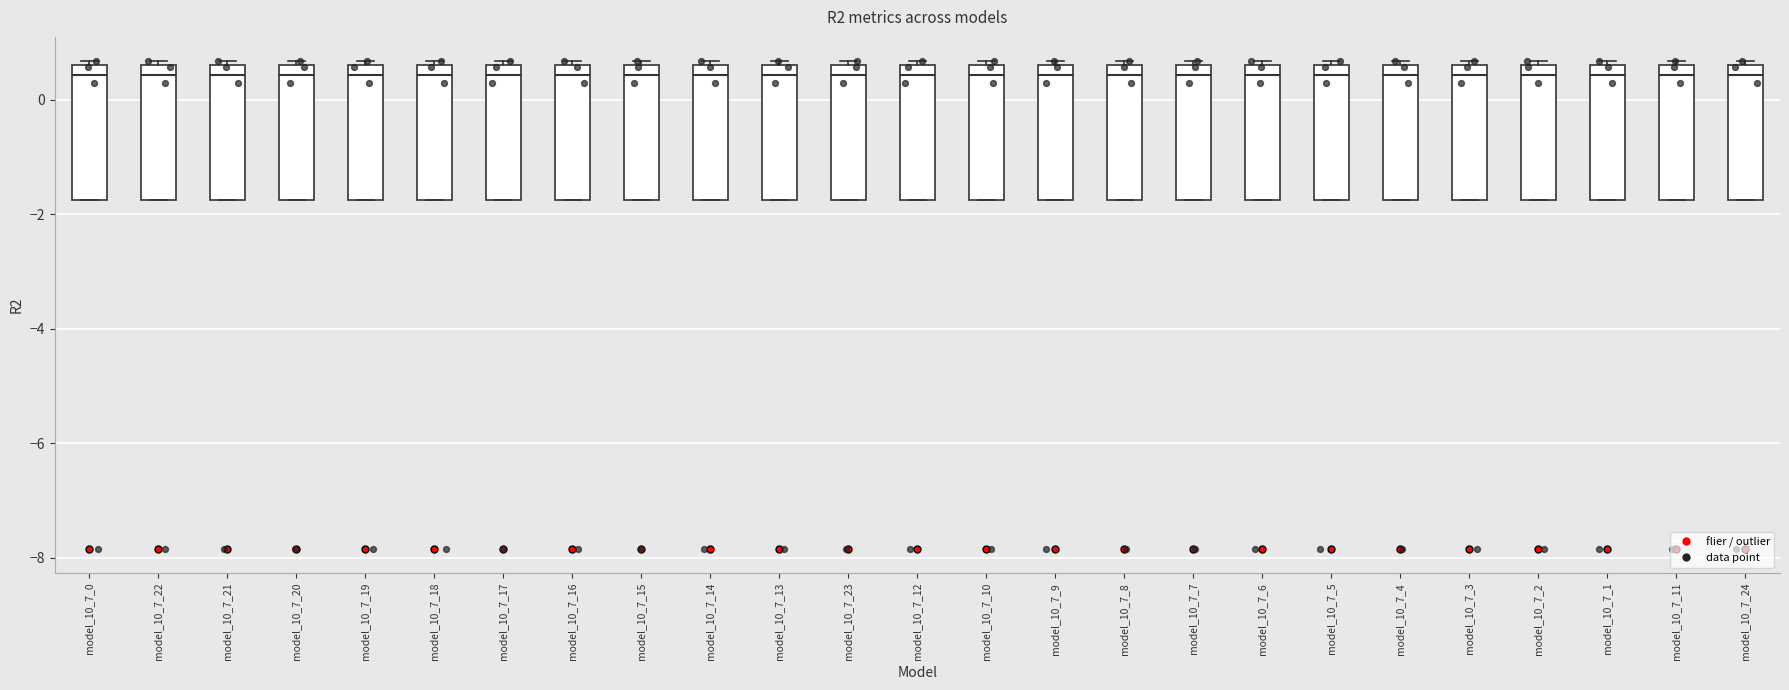

Reading left to right, transcribe this box plot: for each box, give where its median line is, the range the box spans, and where its two whiskers end, as read against the y-axis. The values are not printed on the chart, so give them approximately, as read against the axis.

model_10_7_0: median 0.4, box -1.8 to 0.6, whiskers -1.8 to 0.6 (just above the box's upper edge)
model_10_7_22: median 0.4, box -1.8 to 0.6, whiskers -1.8 to 0.6 (just above the box's upper edge)
model_10_7_21: median 0.4, box -1.8 to 0.6, whiskers -1.8 to 0.6 (just above the box's upper edge)
model_10_7_20: median 0.4, box -1.8 to 0.6, whiskers -1.8 to 0.6 (just above the box's upper edge)
model_10_7_19: median 0.4, box -1.8 to 0.6, whiskers -1.8 to 0.6 (just above the box's upper edge)
model_10_7_18: median 0.4, box -1.8 to 0.6, whiskers -1.8 to 0.6 (just above the box's upper edge)
model_10_7_17: median 0.4, box -1.8 to 0.6, whiskers -1.8 to 0.6 (just above the box's upper edge)
model_10_7_16: median 0.4, box -1.8 to 0.6, whiskers -1.8 to 0.6 (just above the box's upper edge)
model_10_7_15: median 0.4, box -1.8 to 0.6, whiskers -1.8 to 0.6 (just above the box's upper edge)
model_10_7_14: median 0.4, box -1.8 to 0.6, whiskers -1.8 to 0.6 (just above the box's upper edge)
model_10_7_13: median 0.4, box -1.8 to 0.6, whiskers -1.8 to 0.6 (just above the box's upper edge)
model_10_7_23: median 0.4, box -1.8 to 0.6, whiskers -1.8 to 0.6 (just above the box's upper edge)
model_10_7_12: median 0.4, box -1.8 to 0.6, whiskers -1.8 to 0.6 (just above the box's upper edge)
model_10_7_10: median 0.4, box -1.8 to 0.6, whiskers -1.8 to 0.6 (just above the box's upper edge)
model_10_7_9: median 0.4, box -1.8 to 0.6, whiskers -1.8 to 0.6 (just above the box's upper edge)
model_10_7_8: median 0.4, box -1.8 to 0.6, whiskers -1.8 to 0.6 (just above the box's upper edge)
model_10_7_7: median 0.4, box -1.8 to 0.6, whiskers -1.8 to 0.6 (just above the box's upper edge)
model_10_7_6: median 0.4, box -1.8 to 0.6, whiskers -1.8 to 0.6 (just above the box's upper edge)
model_10_7_5: median 0.4, box -1.8 to 0.6, whiskers -1.8 to 0.6 (just above the box's upper edge)
model_10_7_4: median 0.4, box -1.8 to 0.6, whiskers -1.8 to 0.6 (just above the box's upper edge)
model_10_7_3: median 0.4, box -1.8 to 0.6, whiskers -1.8 to 0.6 (just above the box's upper edge)
model_10_7_2: median 0.4, box -1.8 to 0.6, whiskers -1.8 to 0.6 (just above the box's upper edge)
model_10_7_1: median 0.4, box -1.8 to 0.6, whiskers -1.8 to 0.6 (just above the box's upper edge)
model_10_7_11: median 0.4, box -1.8 to 0.6, whiskers -1.8 to 0.6 (just above the box's upper edge)
model_10_7_24: median 0.4, box -1.8 to 0.6, whiskers -1.8 to 0.6 (just above the box's upper edge)